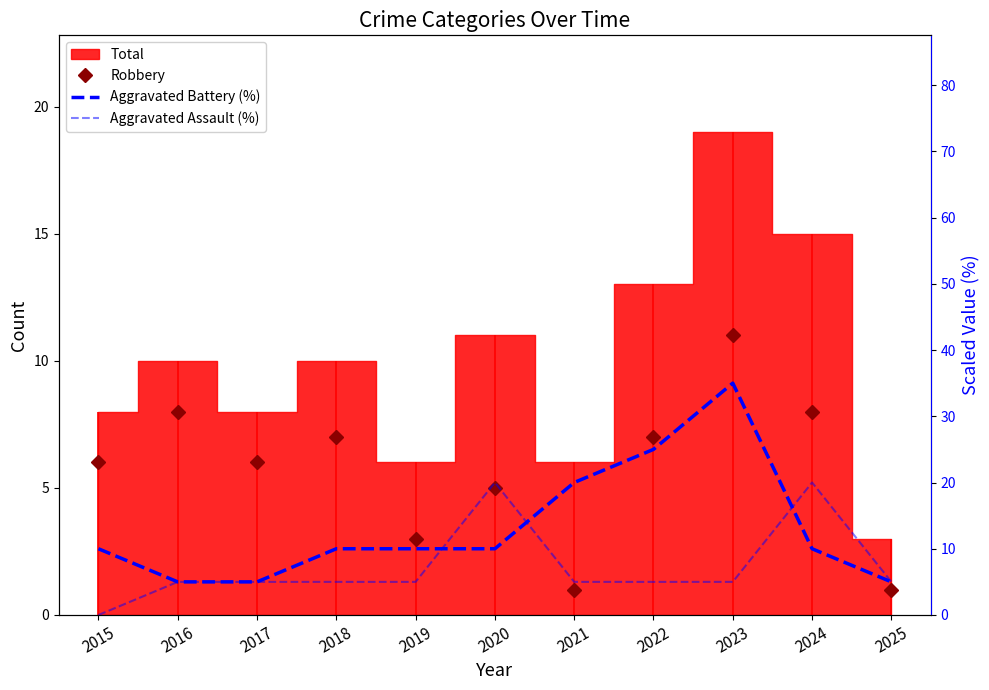

The value of Aggravated Assault (%) at 2016 is 5. True or false?

True